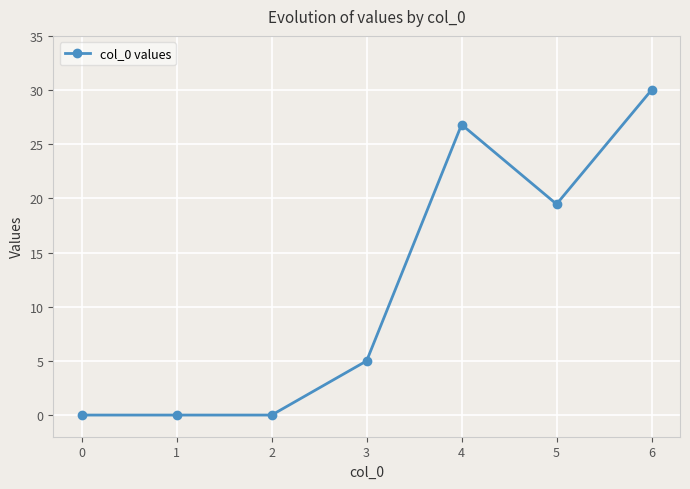

Is it true that the value at 3 is 2.7?

False